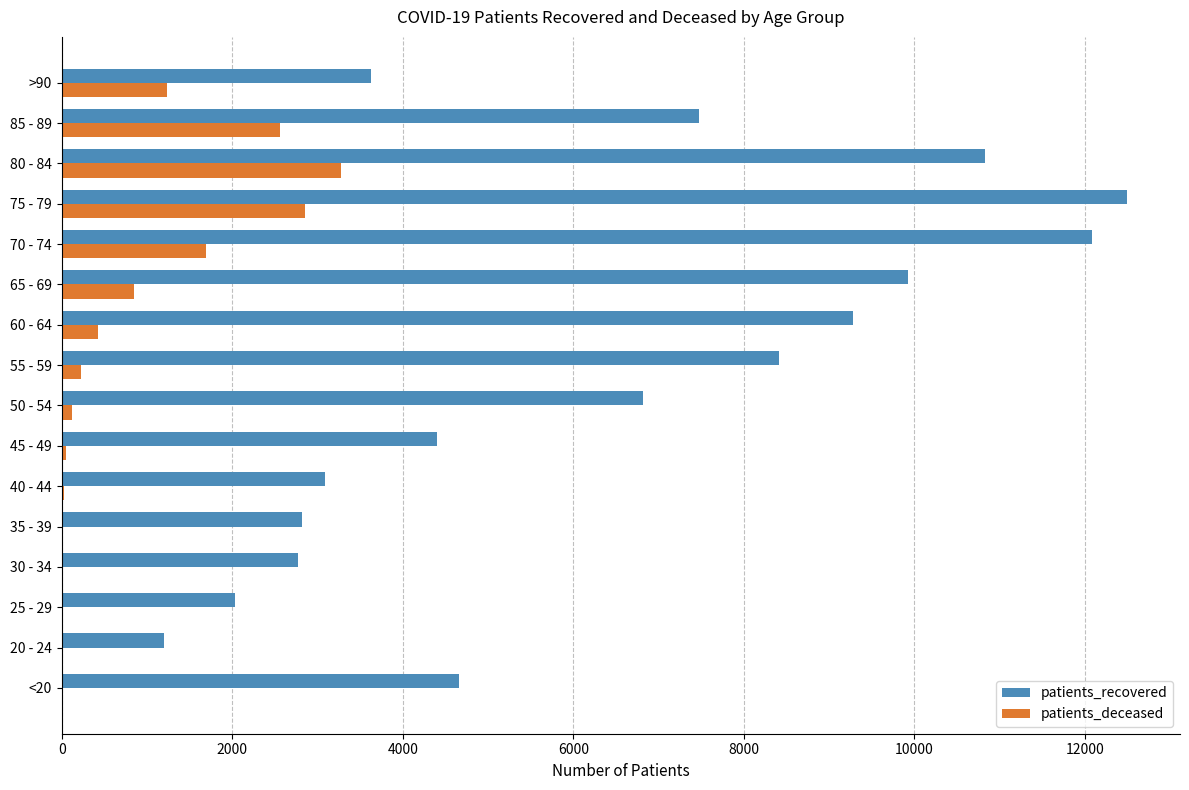

Where is patients_deceased nearest to the value 1639?

70 - 74